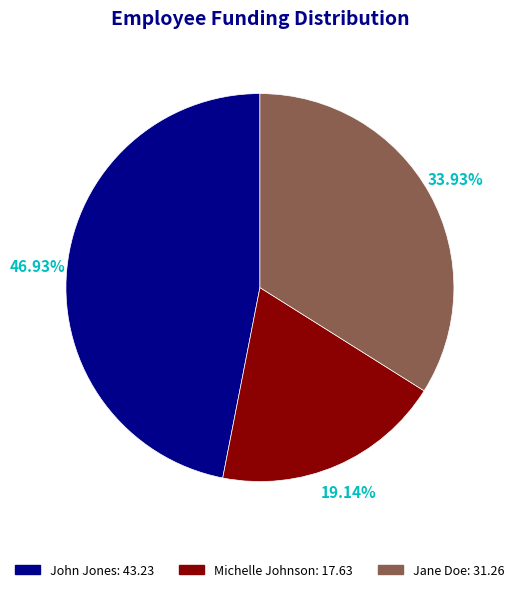

Which has a higher value, Michelle Johnson or John Jones?

John Jones